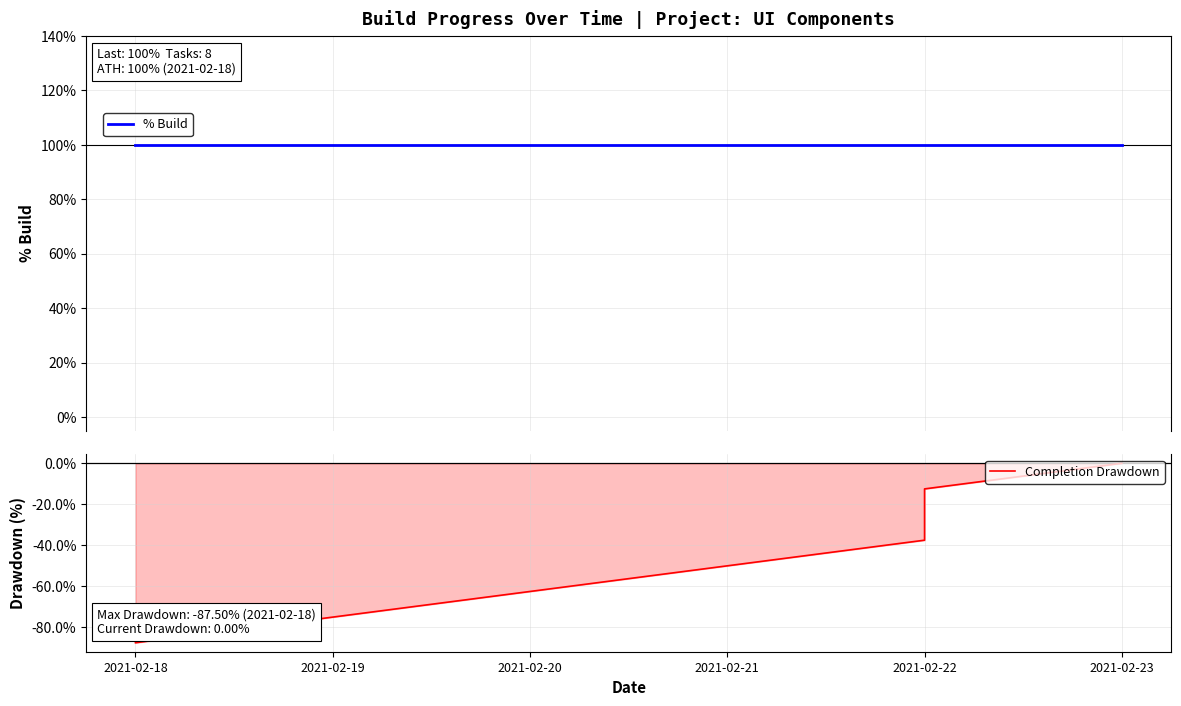

True or false: % Build and Completion Drawdown intersect in this chart.

False